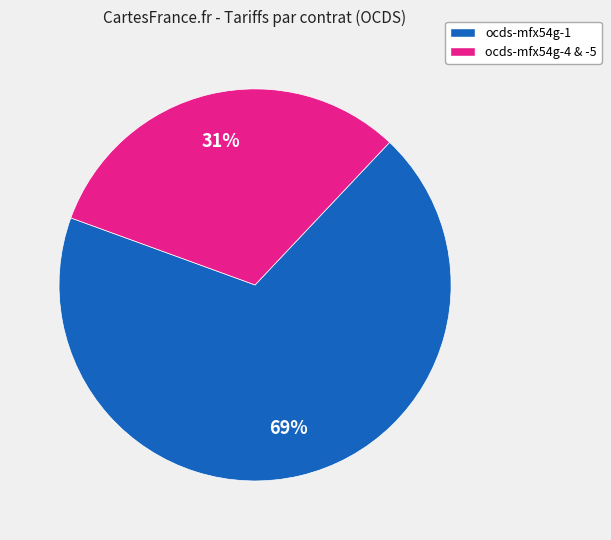

Is there any slice that represents more than half of the pie?

Yes